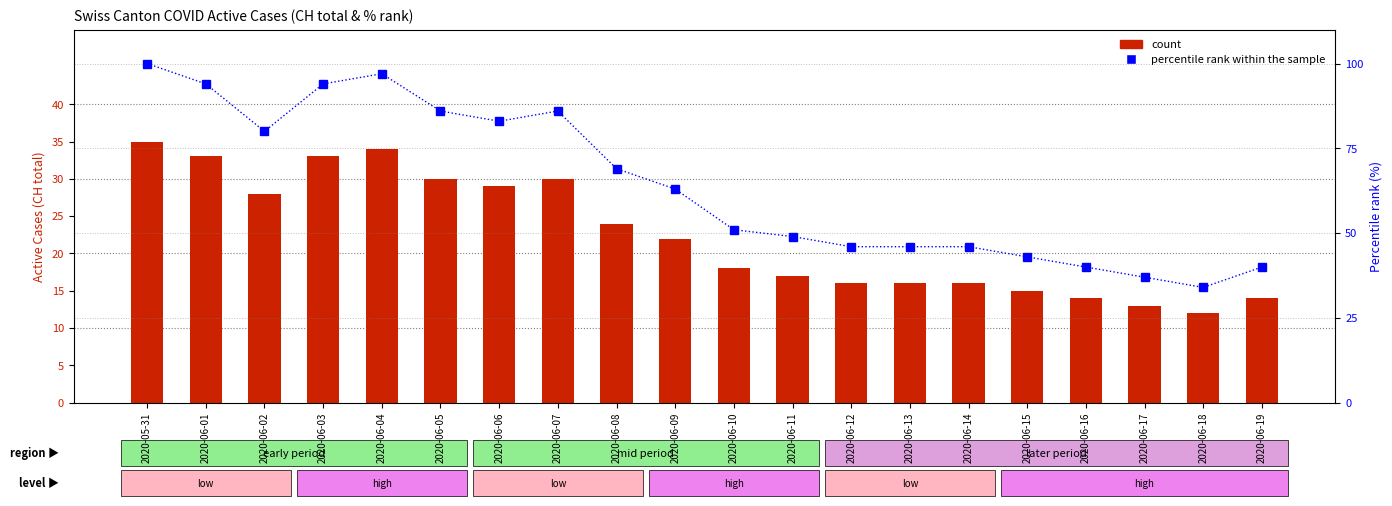

What is the label of the 8th bar from the left?

2020-06-07